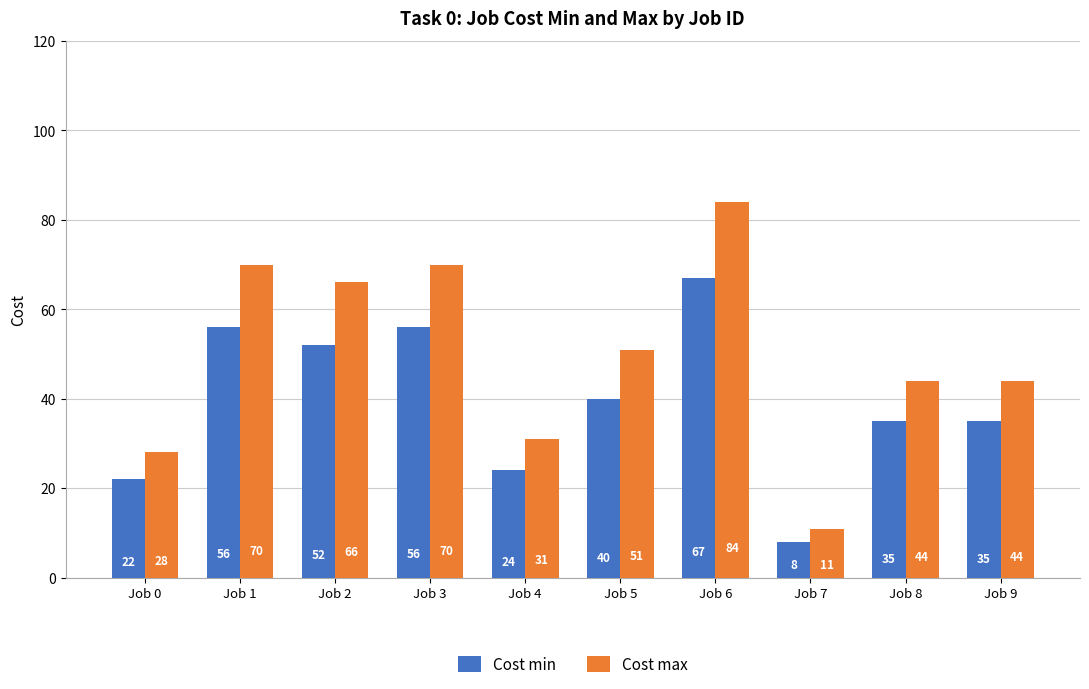

Which series has the largest range (max minus min)?

Cost max